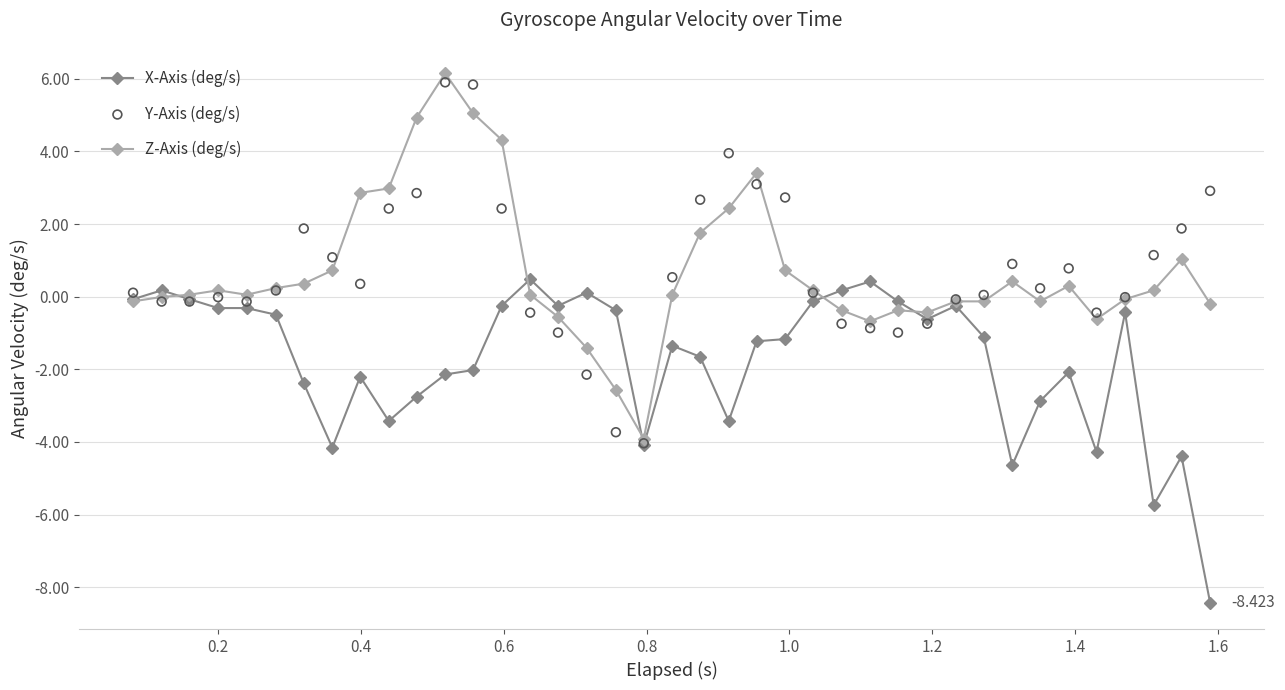

Which series has the largest Y range (max minus min)?

Z-Axis (deg/s)